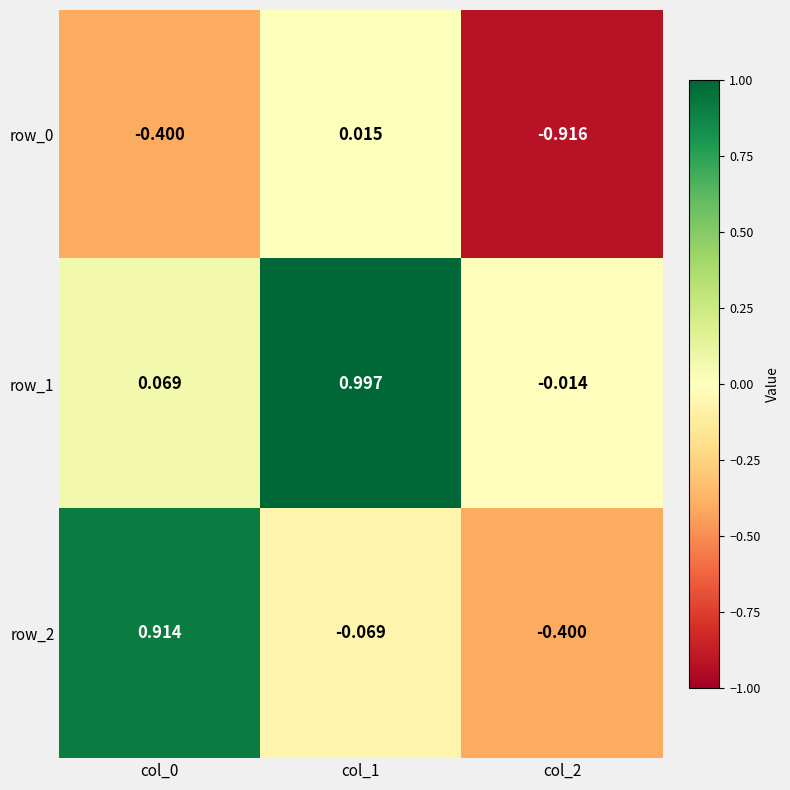

What is the difference between the maximum and minimum values in the row_2 series?

1.3